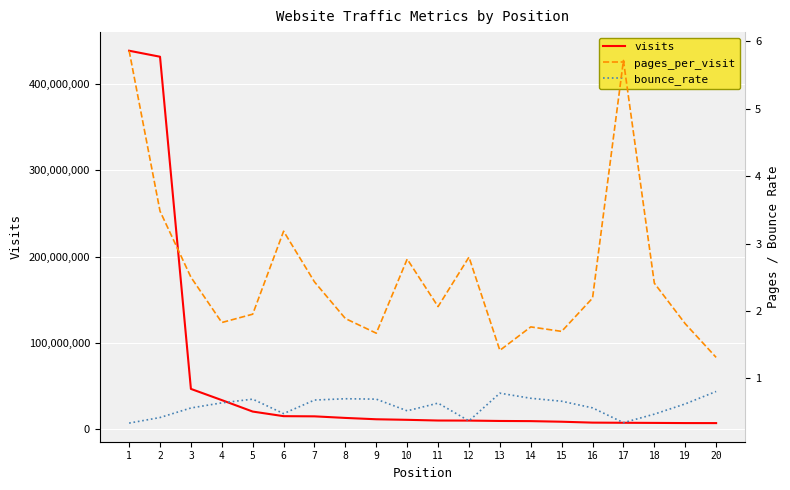

Reading left to right, what are all the values shown in this chart?

visits: 1=438542273.0	2=431591365.0	3=46645938.0	4=33660732.0	5=20396189.0	6=15059496.0	7=14851351.0	8=13014764.0	9=11472194.0	10=10820314.0	11=10011351.0	12=9924369.0	13=9498977.0	14=9314547.0	15=8618162.0	16=7576938.0	17=7400813.0	18=7243831.0	19=7056363.0	20=7020457.0
pages_per_visit: 1=5.9	2=3.5	3=2.5	4=1.8	5=2.0	6=3.2	7=2.4	8=1.9	9=1.7	10=2.8	11=2.1	12=2.8	13=1.4	14=1.8	15=1.7	16=2.2	17=5.7	18=2.4	19=1.8	20=1.3
bounce_rate: 1=0.3	2=0.4	3=0.6	4=0.6	5=0.7	6=0.5	7=0.7	8=0.7	9=0.7	10=0.5	11=0.6	12=0.4	13=0.8	14=0.7	15=0.7	16=0.6	17=0.3	18=0.5	19=0.6	20=0.8